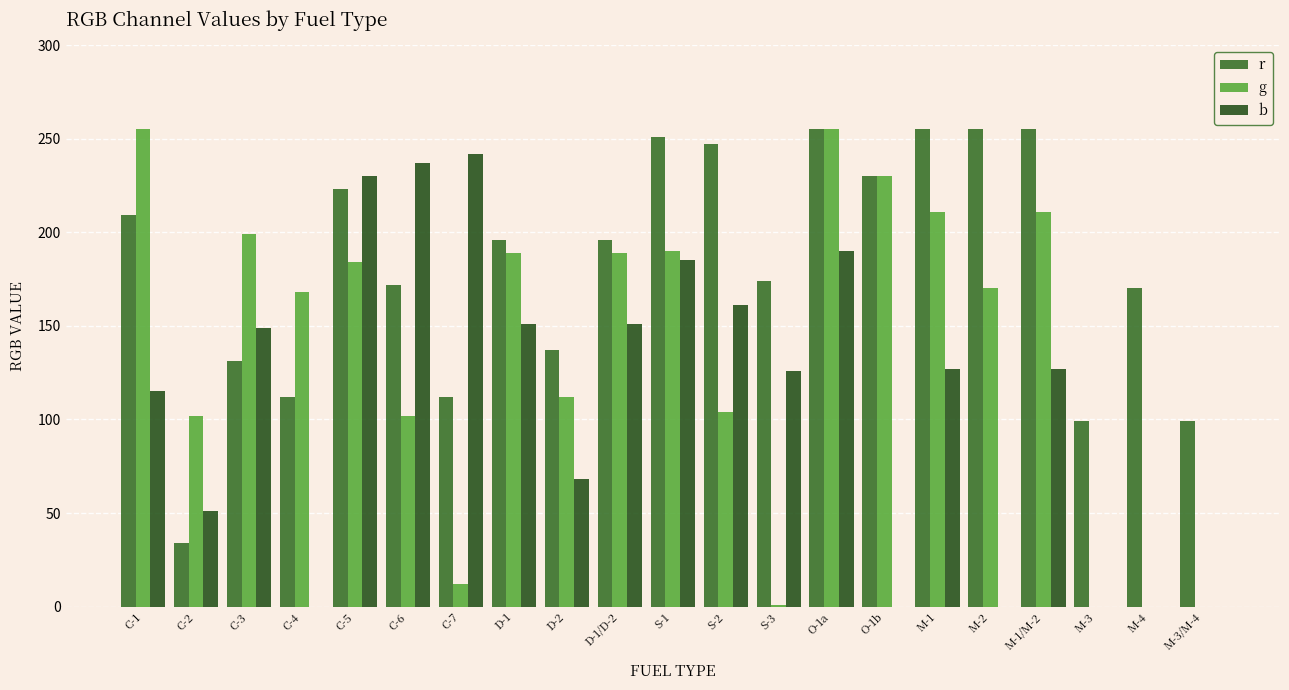

Are the bars grouped side by side (vs. stacked)?

Yes